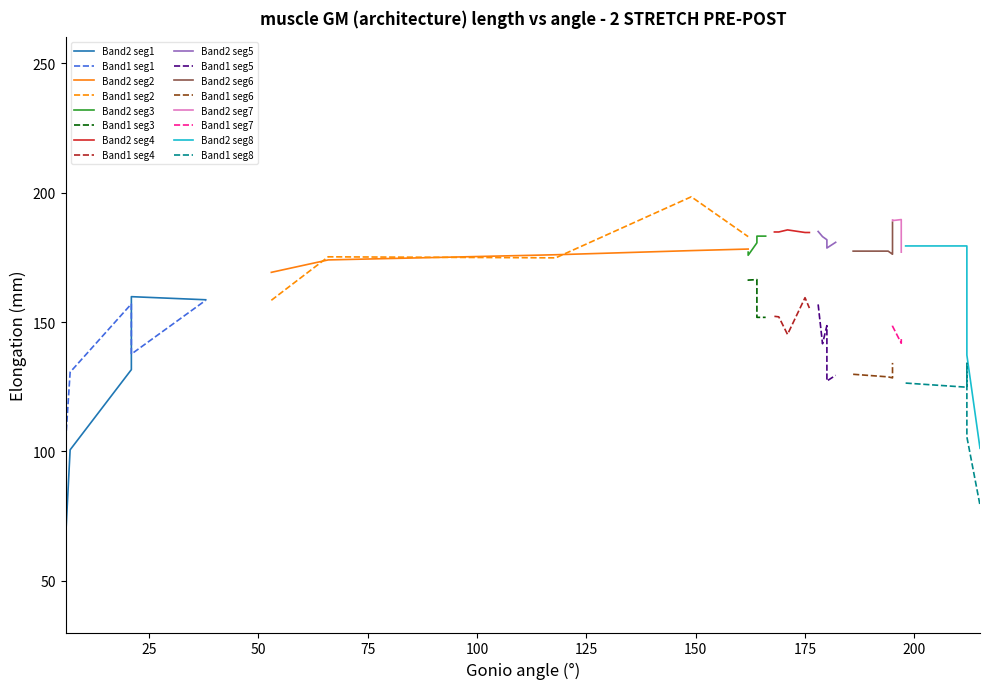

What is the sum of the Band2 values at 14 and 22?

360